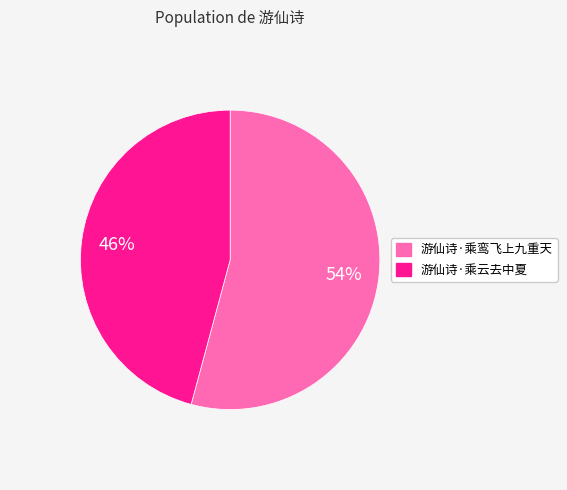

To the nearest percent, what portion does 游仙诗·乘云去中夏 represent?

46%